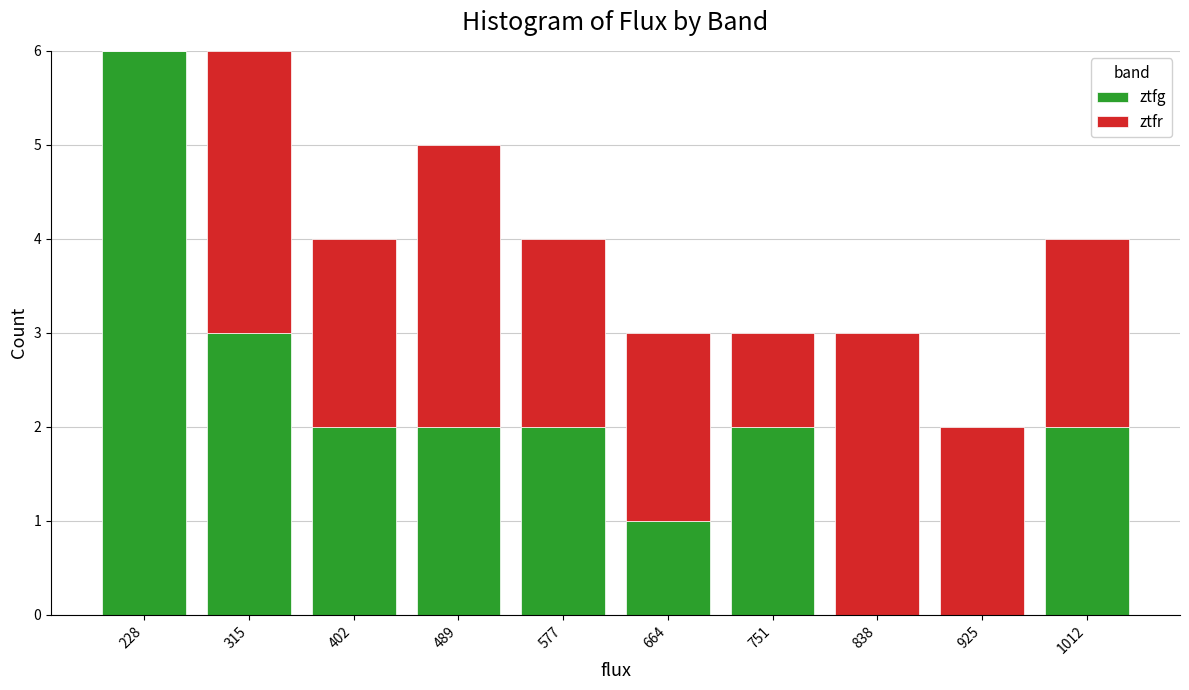

Reading left to right, list every stacked bar in this chart as the range it spans on the x-axis followed by its total height. Neither the bar edges nor the heights are printed on the chart, so give them approximately, as read against the axes.

180 to 270: 6
270 to 360: 6
360 to 450: 4
450 to 530: 5
530 to 620: 4
620 to 710: 3
710 to 790: 3
790 to 880: 3
880 to 970: 2
970 to 1060: 4